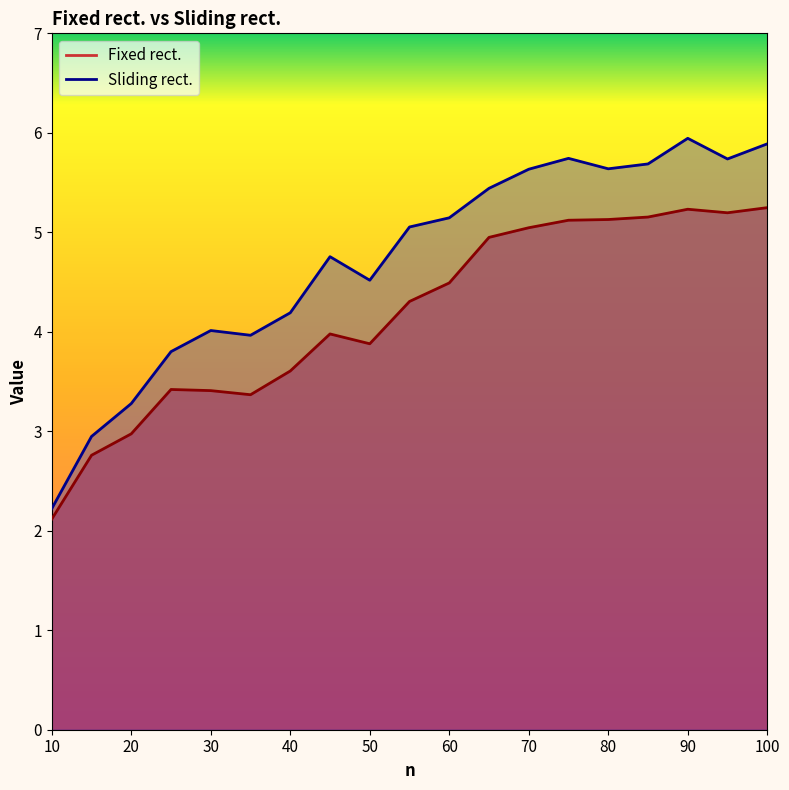

Reading left to right, what are all the values shown in this chart?

Fixed rect.: 10=2.1	15=2.8	20=3.0	25=3.4	30=3.4	35=3.4	40=3.6	45=4.0	50=3.9	55=4.3	60=4.5	65=4.9	70=5.0	75=5.1	80=5.1	85=5.2	90=5.2	95=5.2	100=5.2
Sliding rect.: 10=2.2	15=2.9	20=3.3	25=3.8	30=4.0	35=4.0	40=4.2	45=4.8	50=4.5	55=5.1	60=5.1	65=5.4	70=5.6	75=5.7	80=5.6	85=5.7	90=5.9	95=5.7	100=5.9